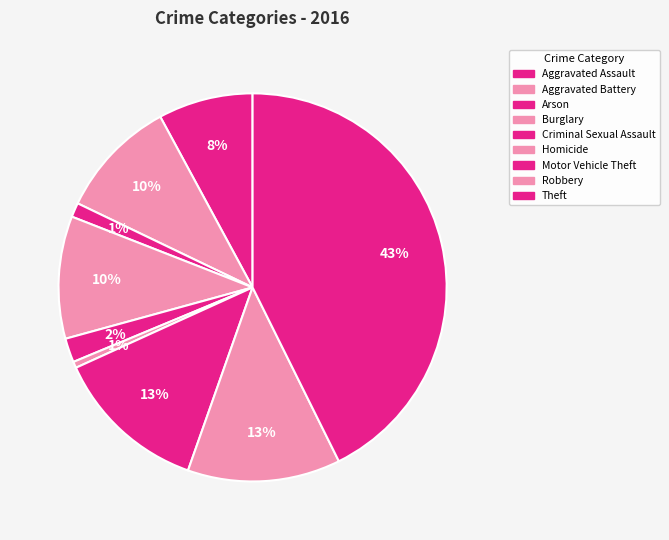

What percentage is the Aggravated Assault slice, to the nearest percent?

8%